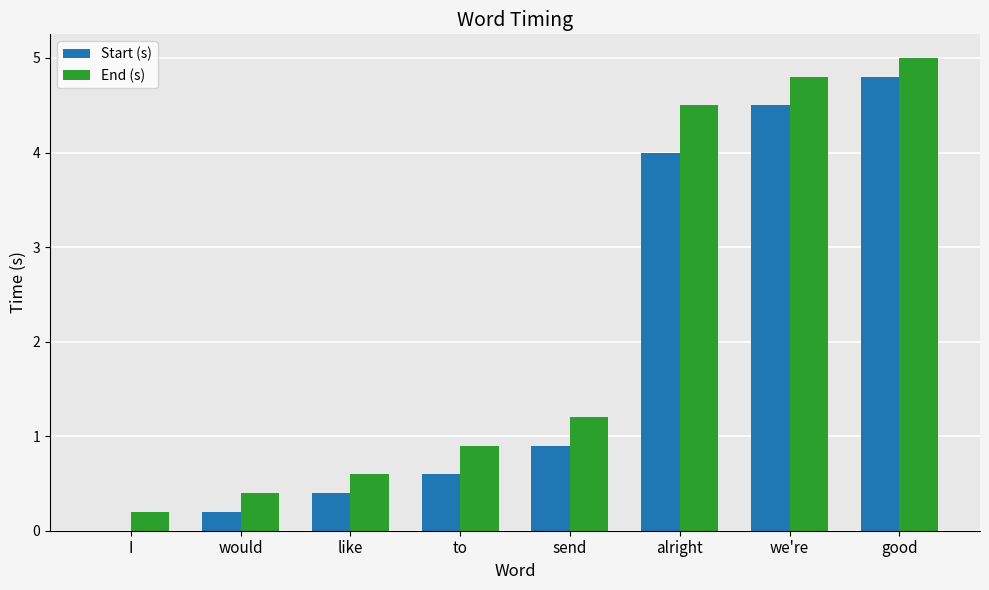

The End (s) series shows 1.2 at send. True or false?

True